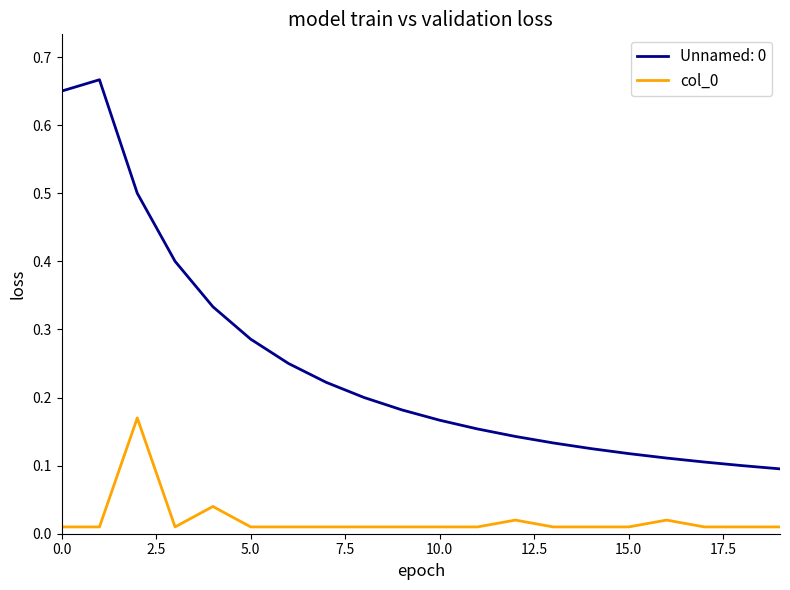

True or false: col_0 and Unnamed: 0 cross at least once.

False